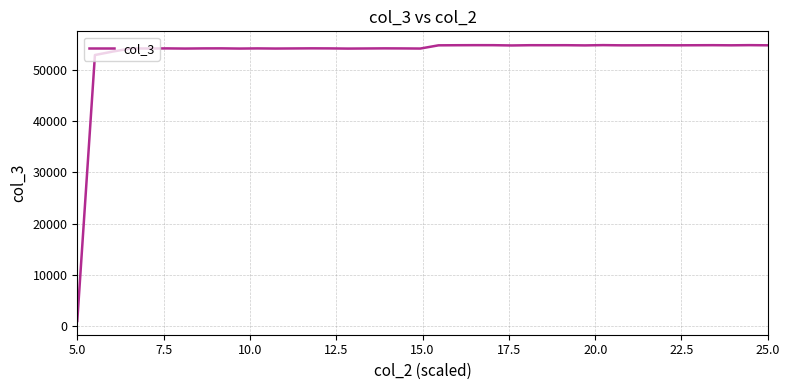

What is the greatest value displayed?

54832